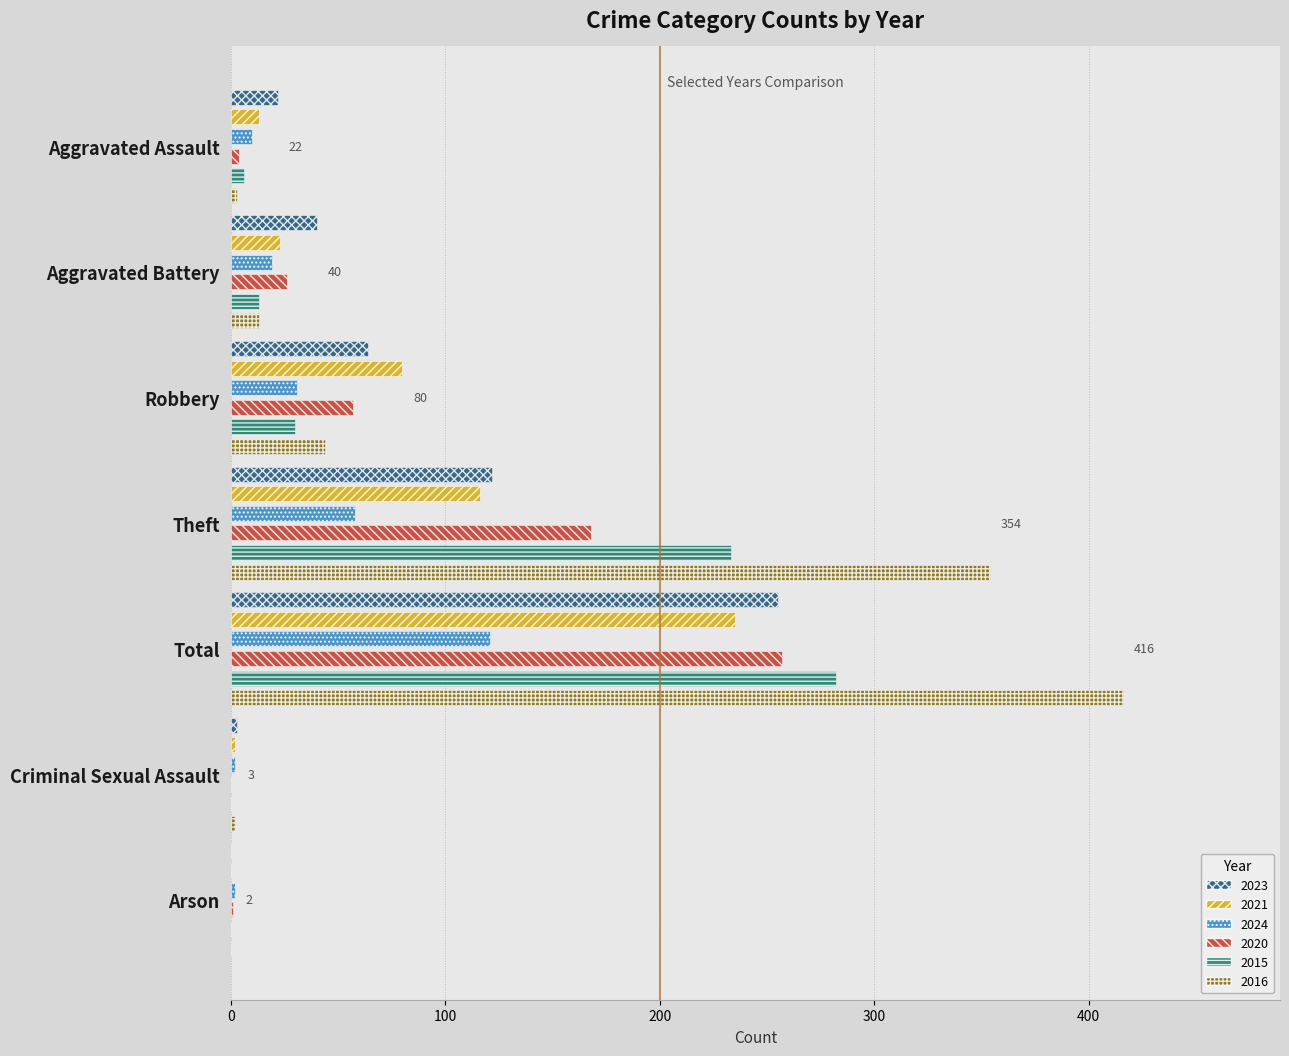

Does the chart contain stacked bars?

No